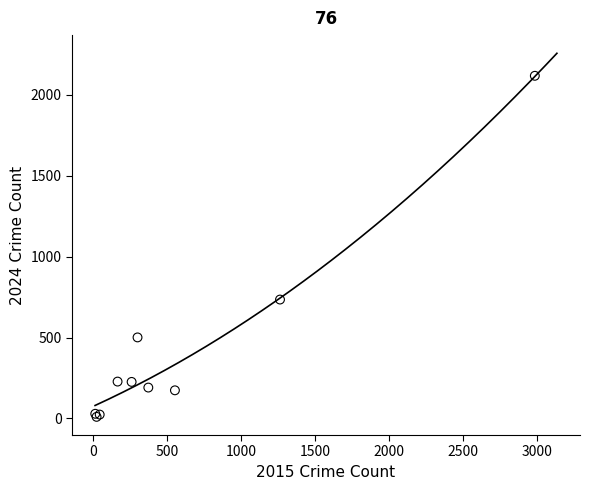

What Y value in the scatter plot is closest to 1064?

735